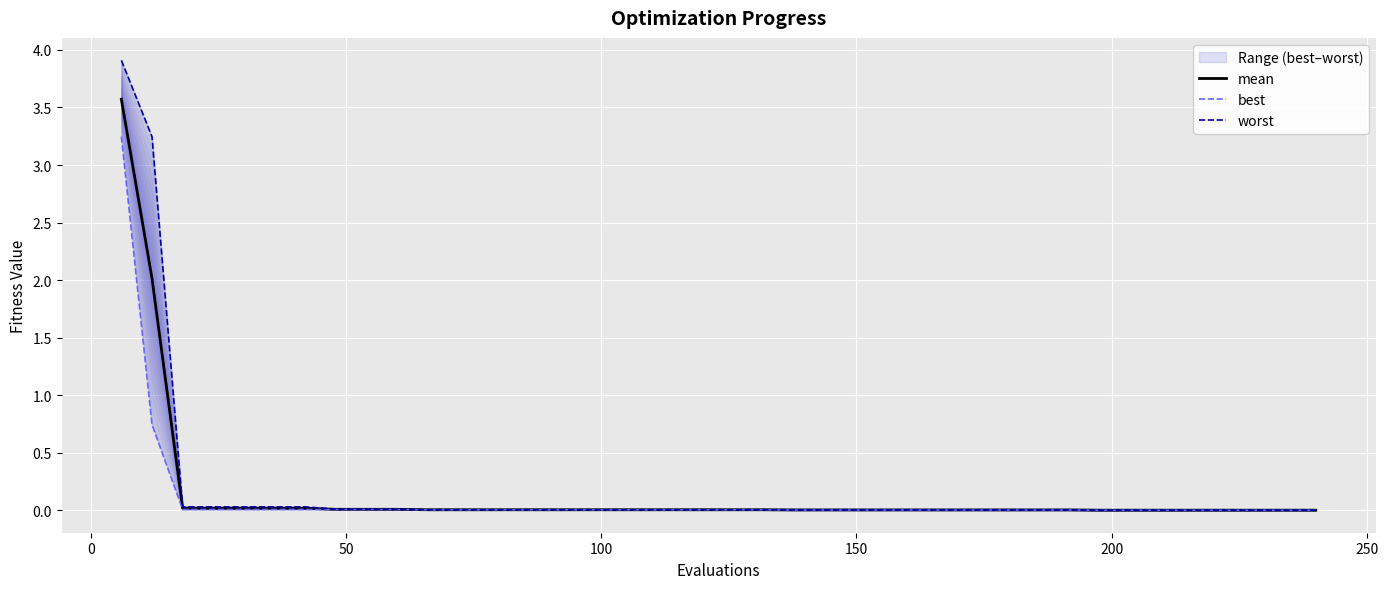

List the series in order of their overall mean, lowest first.

best, mean, worst